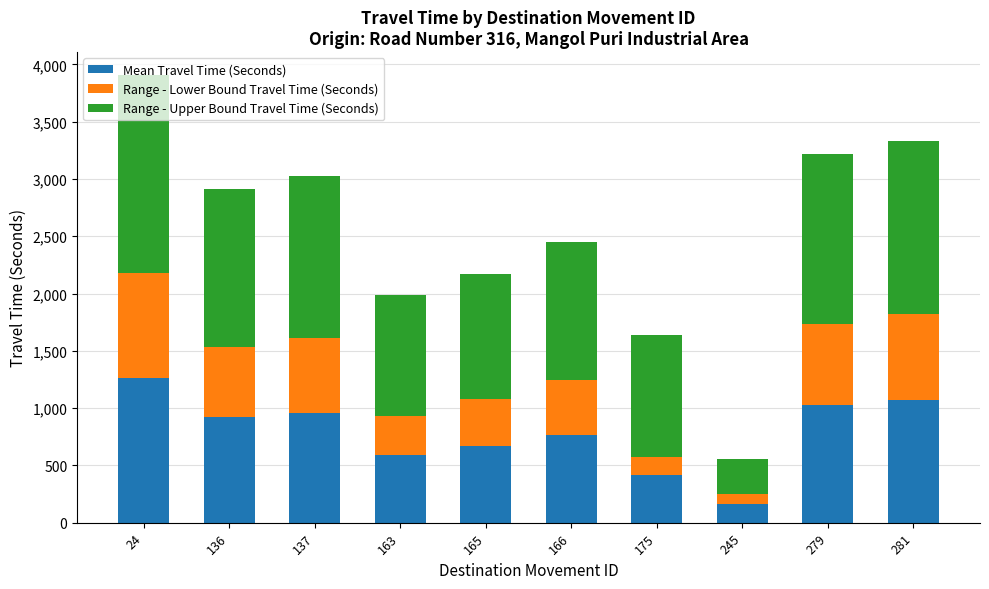

At which category is the sum across all series the highest?

24